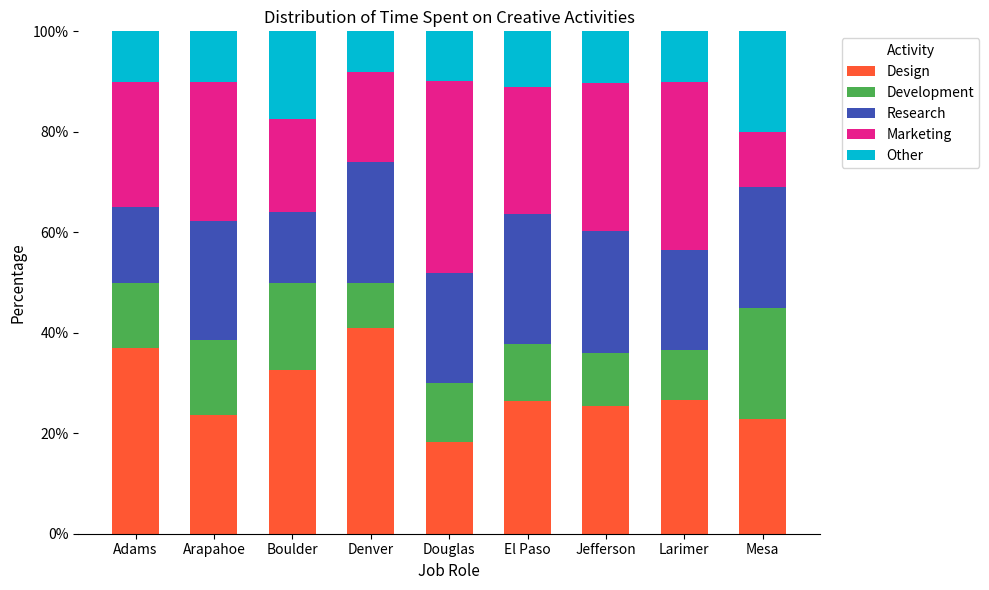

What is the difference between the second highest and minimum values in the Design series?

18.7